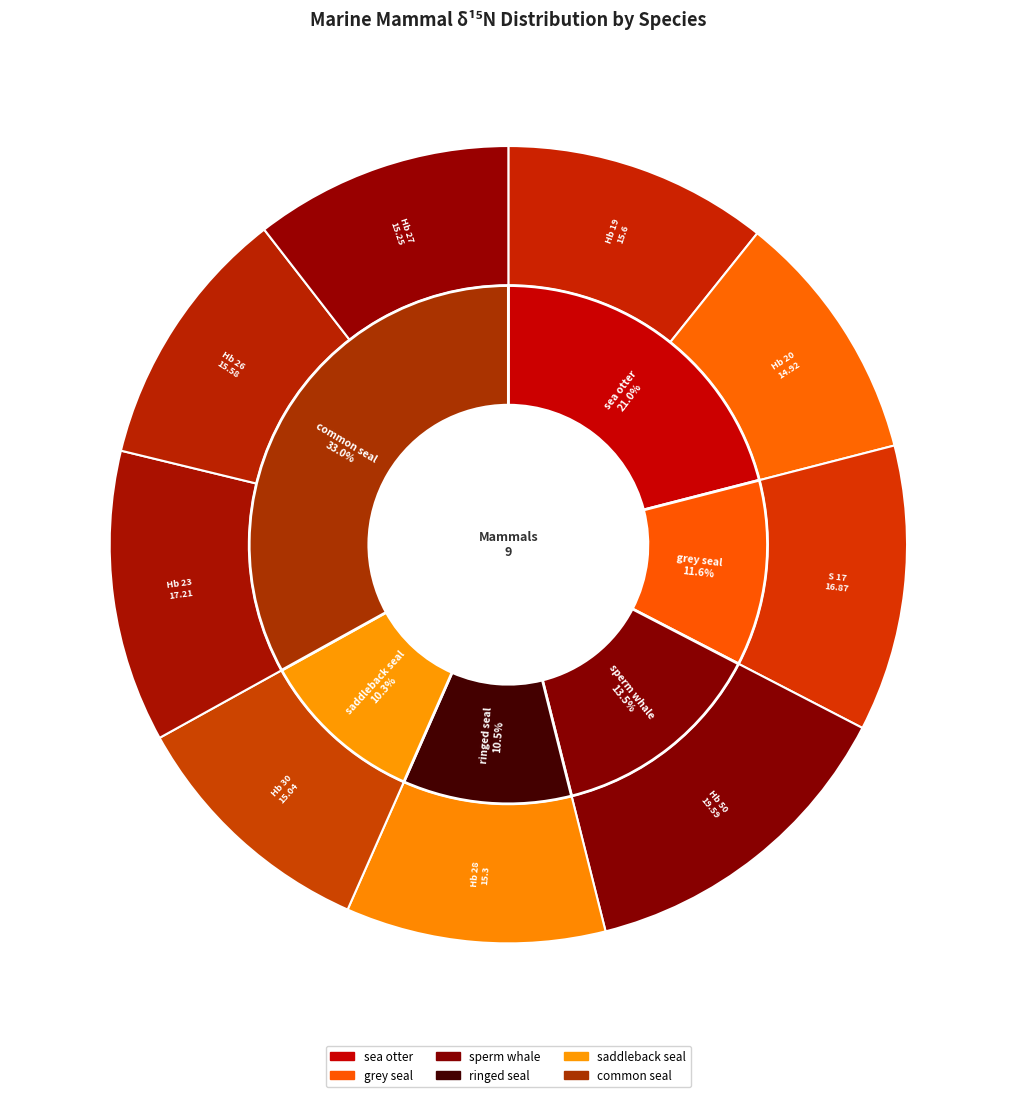

What is the change in value from grey seal to common seal?

-1.3